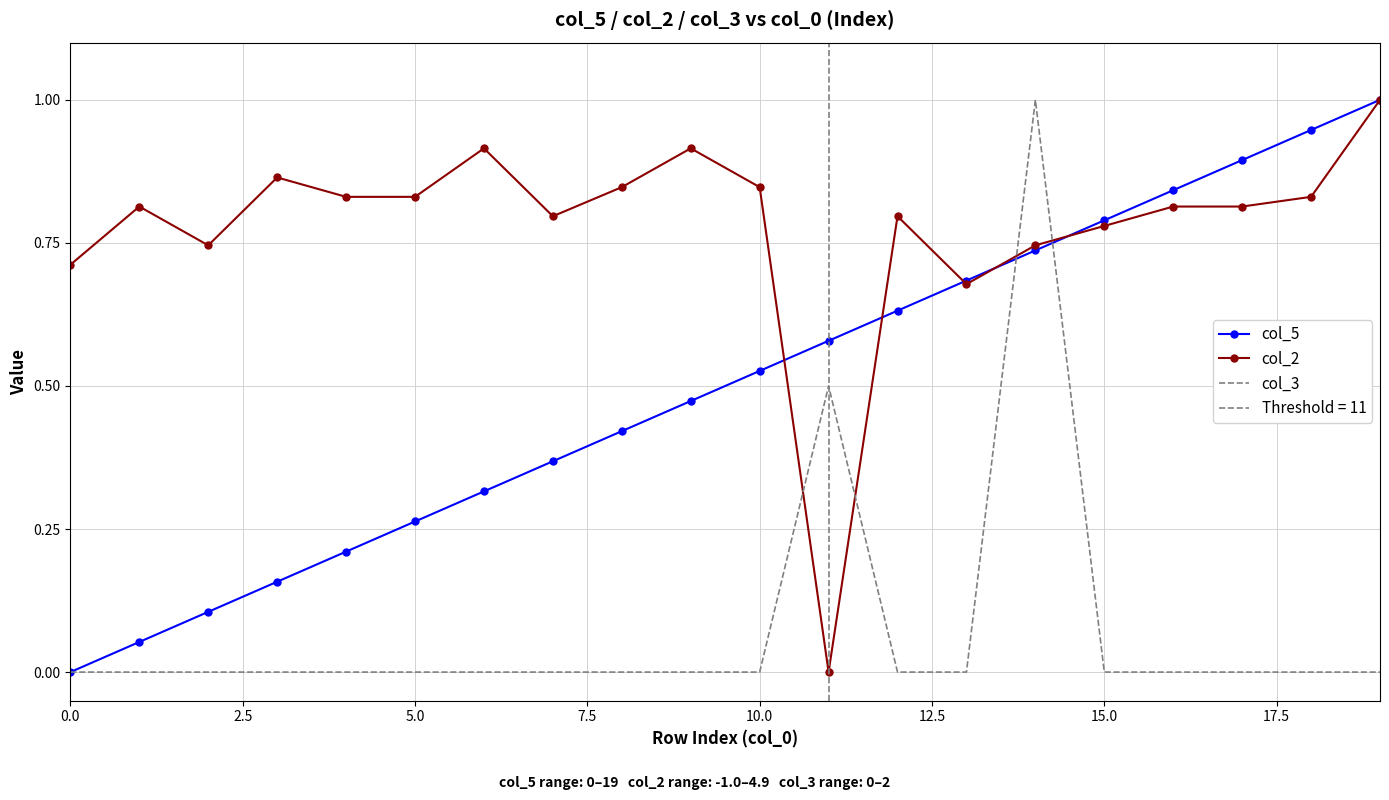

Reading left to right, transcribe all the data shown in this chart.

col_5: 0.0	0.1	0.1	0.2	0.2	0.3	0.3	0.4	0.4	0.5	0.5	0.6	0.6	0.7	0.7	0.8	0.8	0.9	0.9	1.0
col_2: 0.7	0.8	0.7	0.9	0.8	0.8	0.9	0.8	0.8	0.9	0.8	0.0	0.8	0.7	0.7	0.8	0.8	0.8	0.8	1.0
col_3: 0.0	0.0	0.0	0.0	0.0	0.0	0.0	0.0	0.0	0.0	0.0	0.5	0.0	0.0	1.0	0.0	0.0	0.0	0.0	0.0